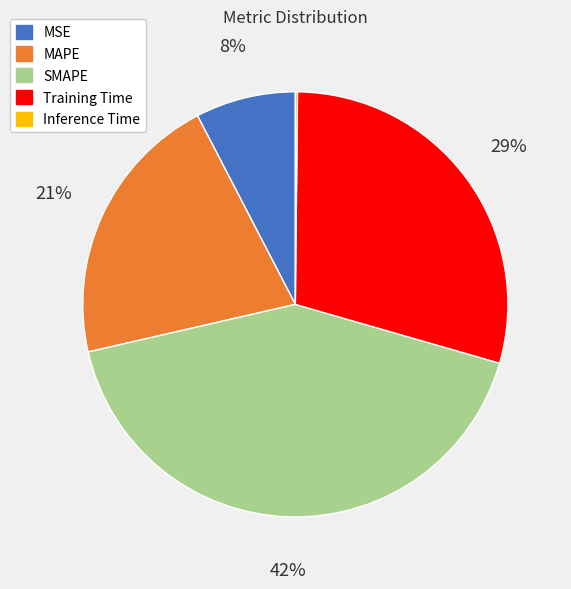

To the nearest percent, what percentage of the pie is Training Time?

29%